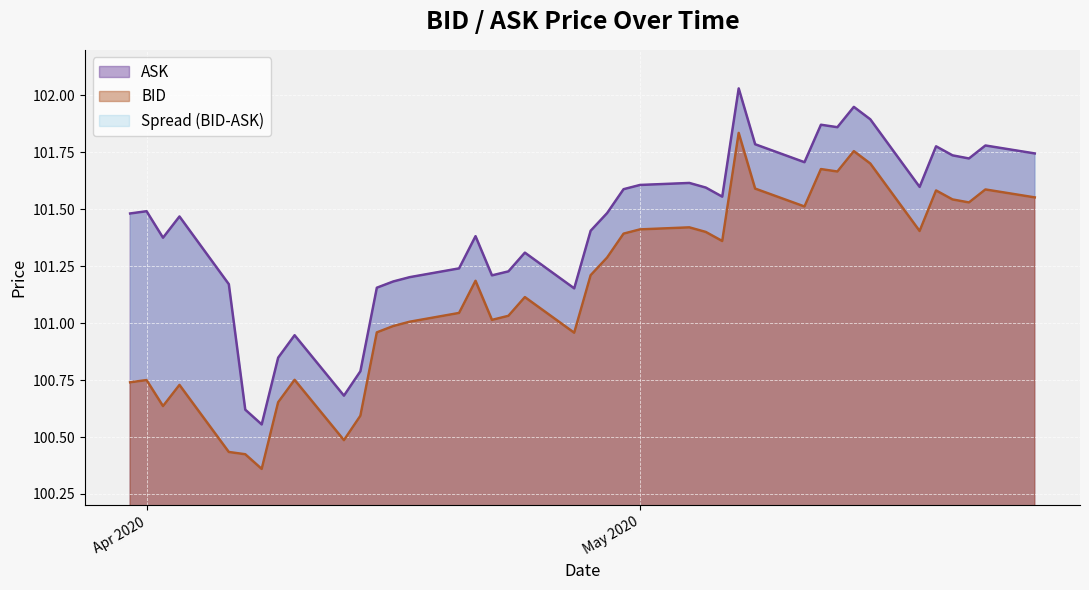

True or false: BID and ASK intersect in this chart.

False